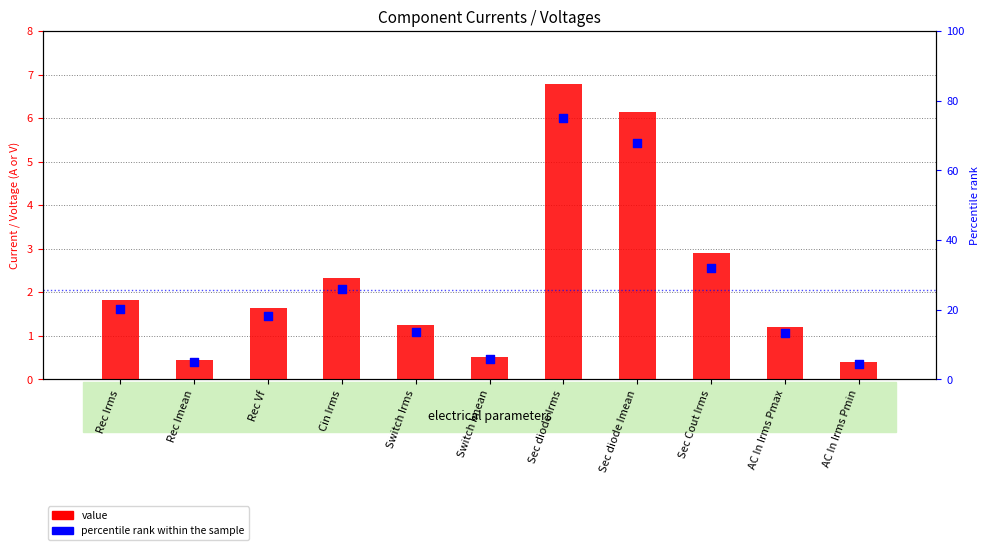

Which series has the widest spread of Y values?

percentile rank within the sample